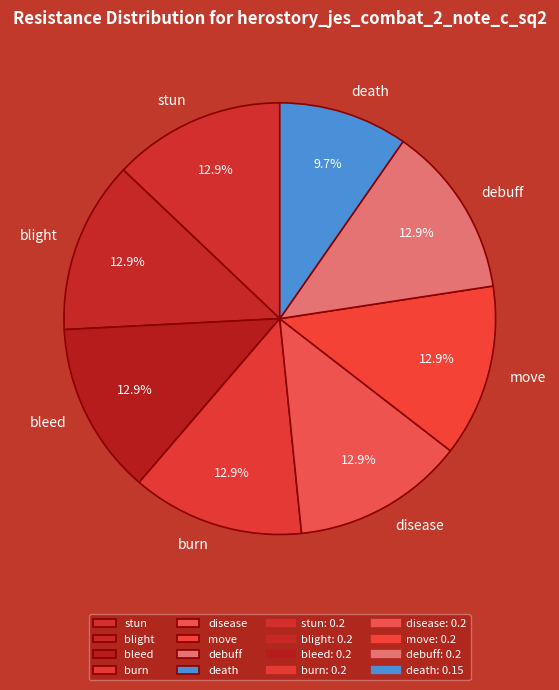

What is the total percentage of disease and stun?

25.8%